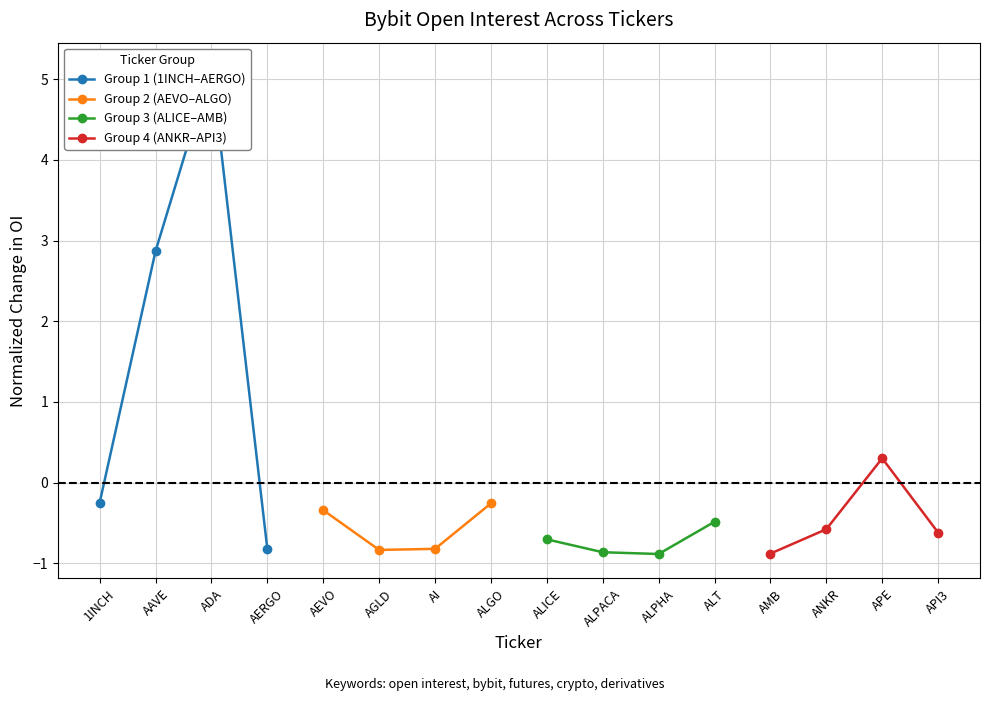

Where is Group 4 (ANKR–API3) nearest to the value 0?

APE